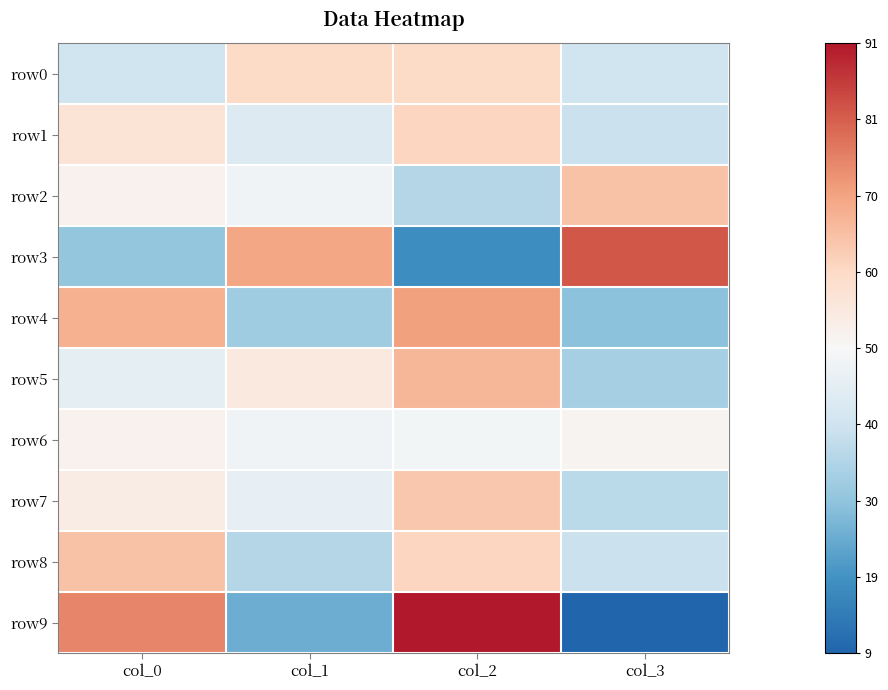

Reading left to right, list all the values displayed in this chart.

row0: col_0=40	col_1=60	col_2=60	col_3=40
row1: col_0=57	col_1=43	col_2=61	col_3=39
row2: col_0=52	col_1=48	col_2=35	col_3=65
row3: col_0=30	col_1=70	col_2=18	col_3=82
row4: col_0=68	col_1=32	col_2=71	col_3=29
row5: col_0=45	col_1=55	col_2=67	col_3=33
row6: col_0=52	col_1=48	col_2=49	col_3=51
row7: col_0=54	col_1=46	col_2=64	col_3=36
row8: col_0=65	col_1=35	col_2=61	col_3=39
row9: col_0=75	col_1=25	col_2=91	col_3=9